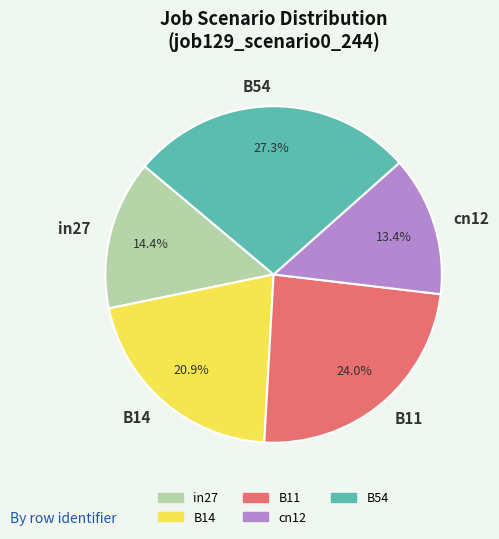

Is it true that B14 is 21% of the pie?

True